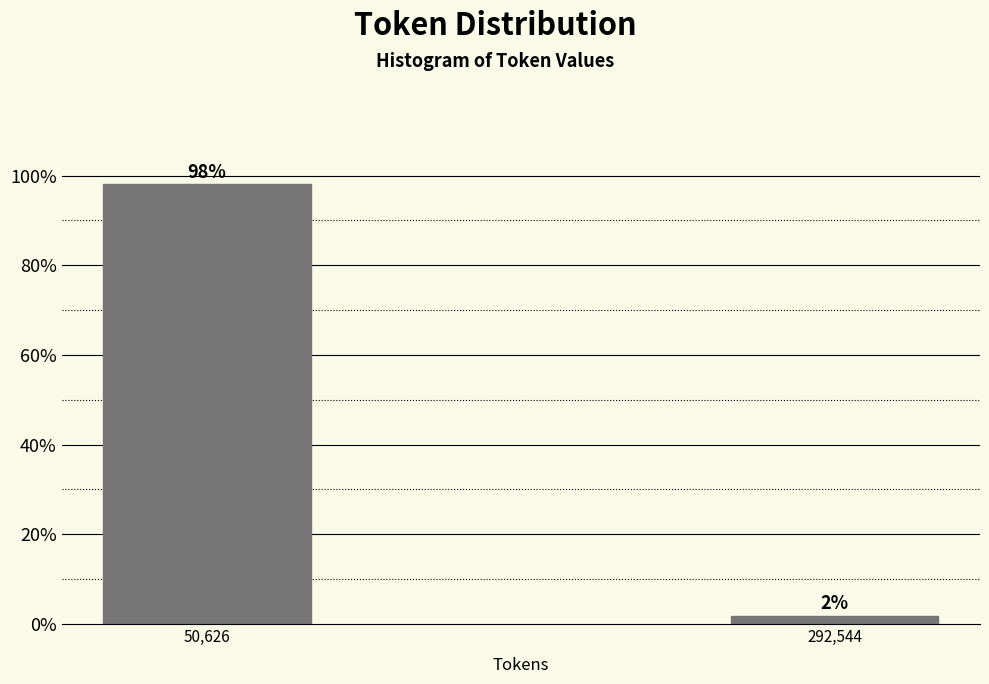

What is the average value?

50.0